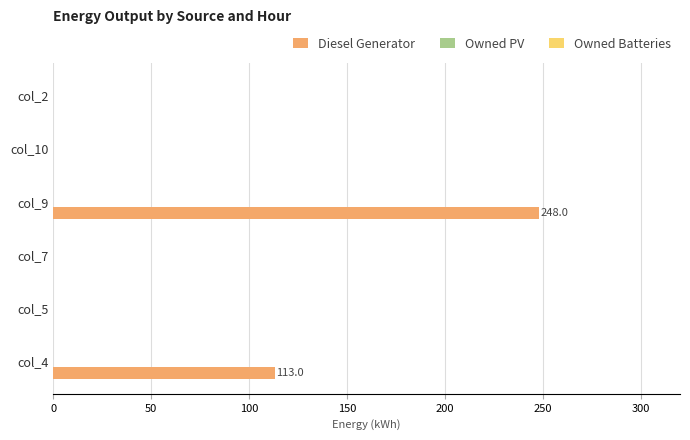

The chart shows a value of 248.0 at col_9. True or false?

True